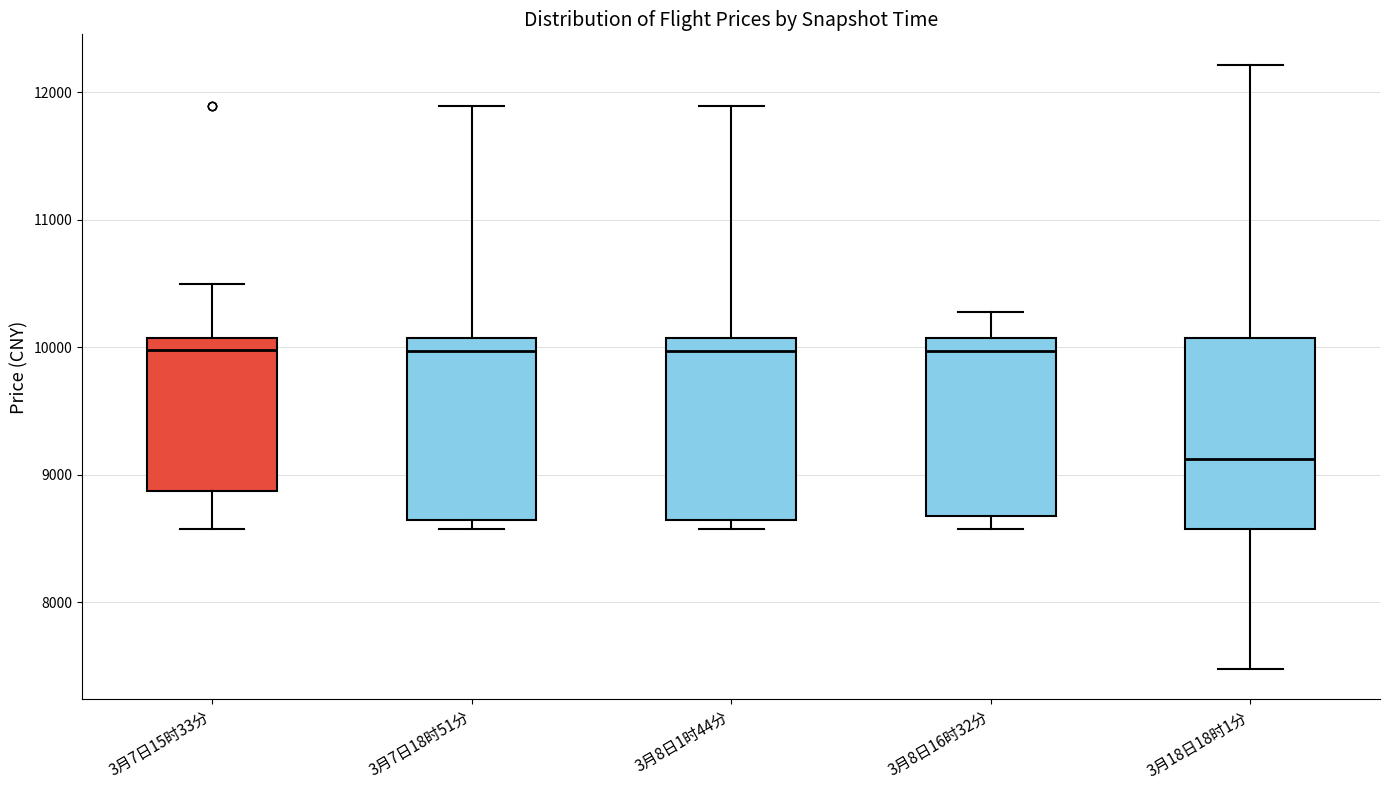

Reading left to right, transcribe this box plot: for each box, give where its median line is, the range the box spans, and where its two whiskers end, as read against the y-axis. The values are not printed on the chart, so give them approximately, as read against the axis.

3月7日15时33分: median 10000, box 8900 to 10100, whiskers 8600 to 10500
3月7日18时51分: median 10000, box 8600 to 10100, whiskers 8600 (just below the box's lower edge) to 11900
3月8日1时44分: median 10000, box 8600 to 10100, whiskers 8600 (just below the box's lower edge) to 11900
3月8日16时32分: median 10000, box 8700 to 10100, whiskers 8600 to 10300
3月18日18时1分: median 9100, box 8600 to 10100, whiskers 7500 to 12200